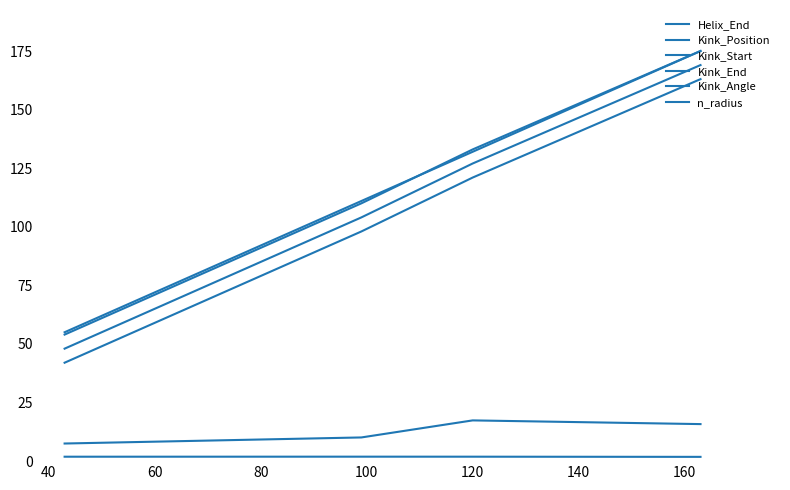

Does the chart have visible grid lines?

No